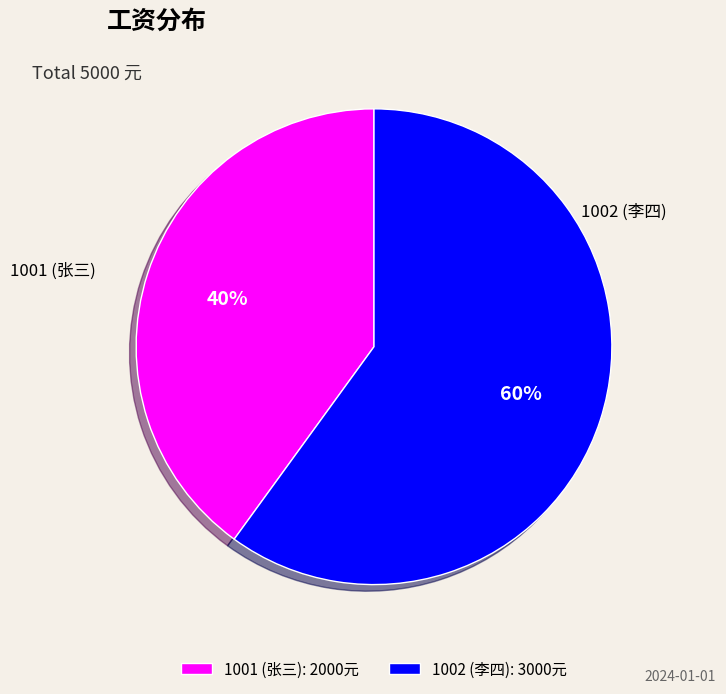

Between 1002 (李四) and 1001 (张三), which is larger?

1002 (李四)